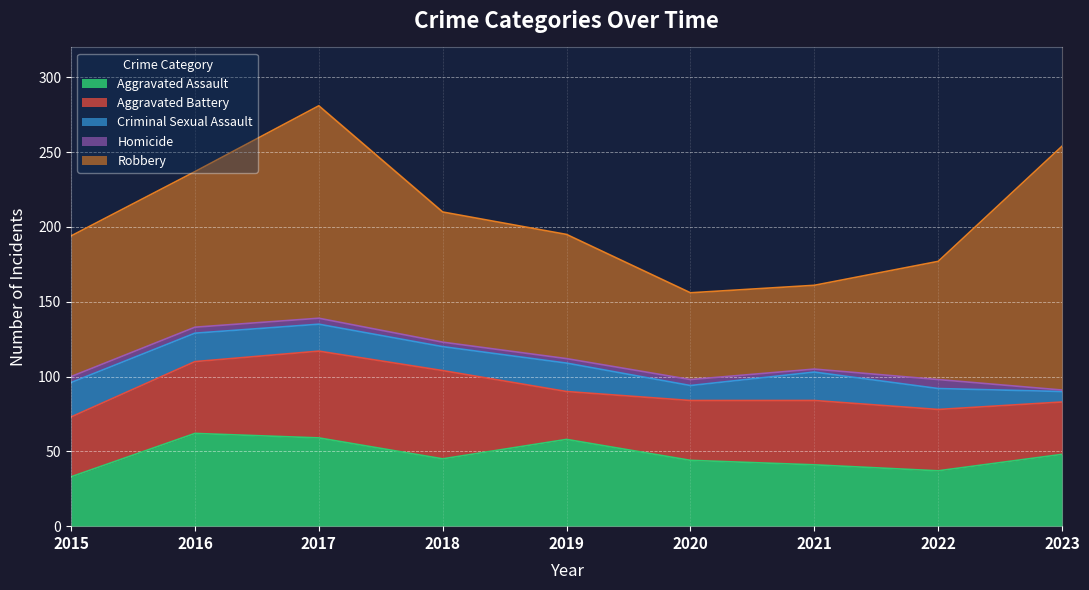

What are all the series names shown in the legend?

Aggravated Assault, Aggravated Battery, Criminal Sexual Assault, Homicide, Robbery